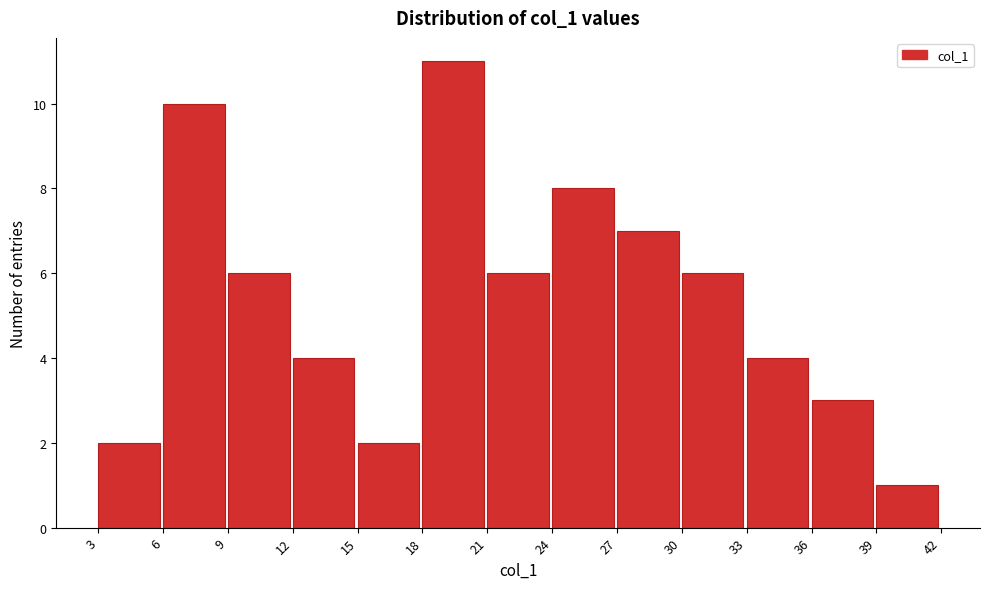

Reading left to right, transcribe this chart: for each bar, give the range it covers on the x-axis and its height. The values are not printed on the chart, so give them approximately, as read against the axis.

3 to 6: 2
6 to 9: 10
9 to 12: 6
12 to 15: 4
15 to 18: 2
18 to 21: 11
21 to 24: 6
24 to 27: 8
27 to 30: 7
30 to 33: 6
33 to 36: 4
36 to 39: 3
39 to 42: 1